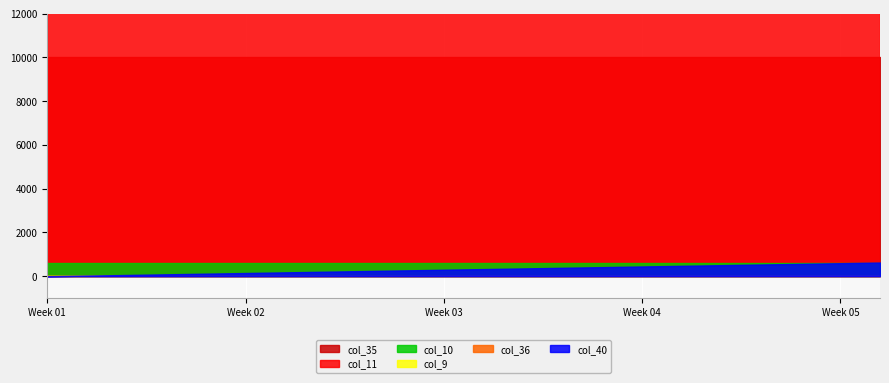

The value of col_36 at 15 is 0.0. True or false?

True